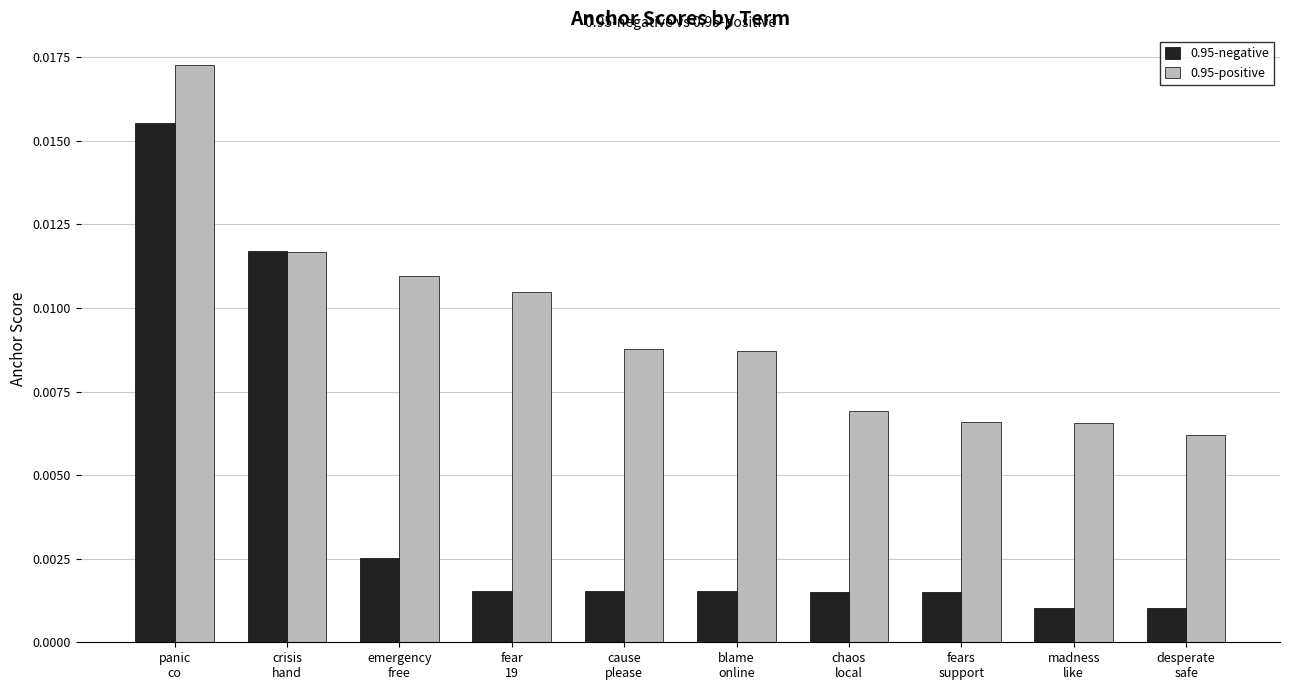

Is the value of 0.95-positive at blame
online greater than the value of 0.95-negative at emergency
free?

Yes